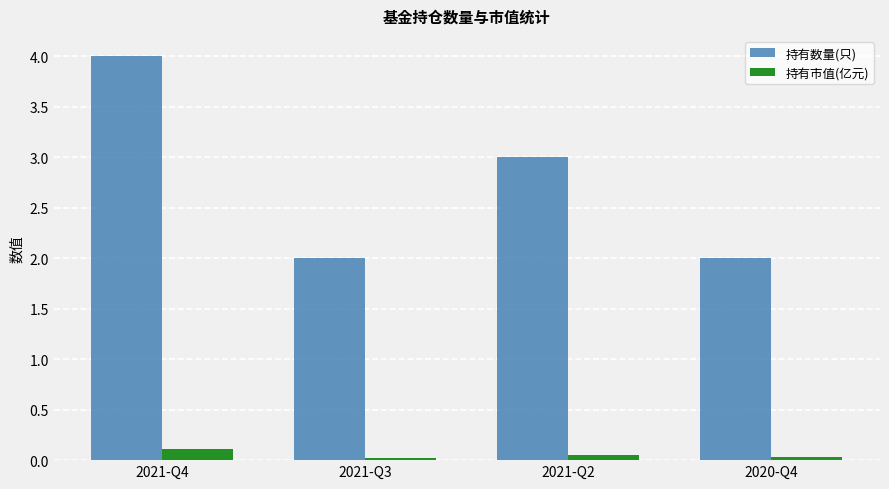

What is the label of the 2nd bar from the left?

2021-Q3